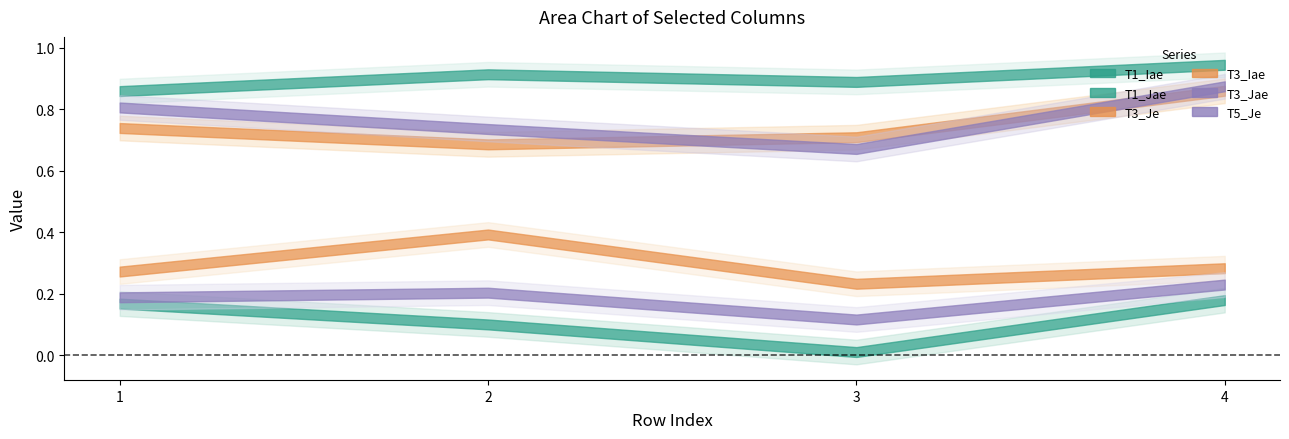

What is the value of the T3_Jae point at the 4th from the left?

0.9